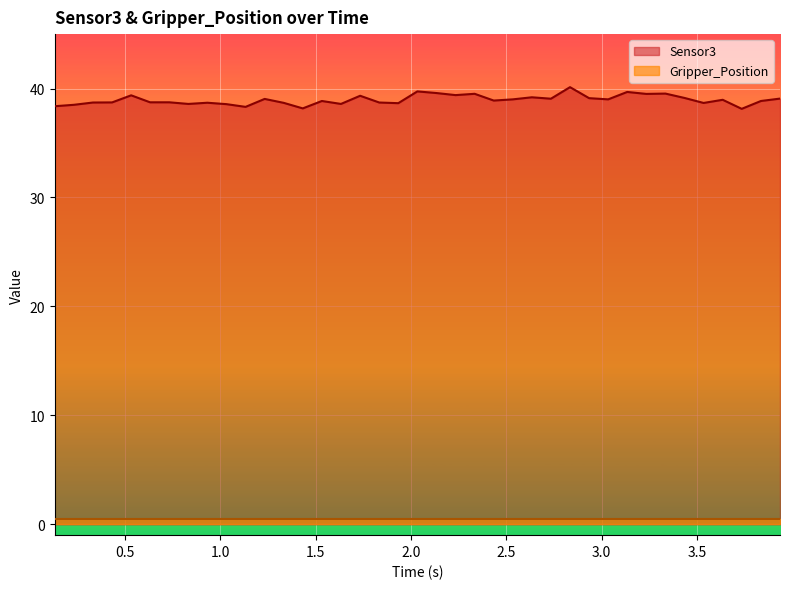

Reading left to right, what are all the values shown in this chart?

38.4	38.4	38.5	38.7	38.7	39.4	38.7	38.7	38.6	38.7	38.6	38.3	39.0	38.7	38.2	38.9	38.6	39.3	38.7	38.7	39.7	39.6	39.4	39.5	38.9	39.0	39.2	39.1	40.1	39.1	39.0	39.7	39.5	39.5	39.1	38.7	39.0	38.1	38.9	39.1